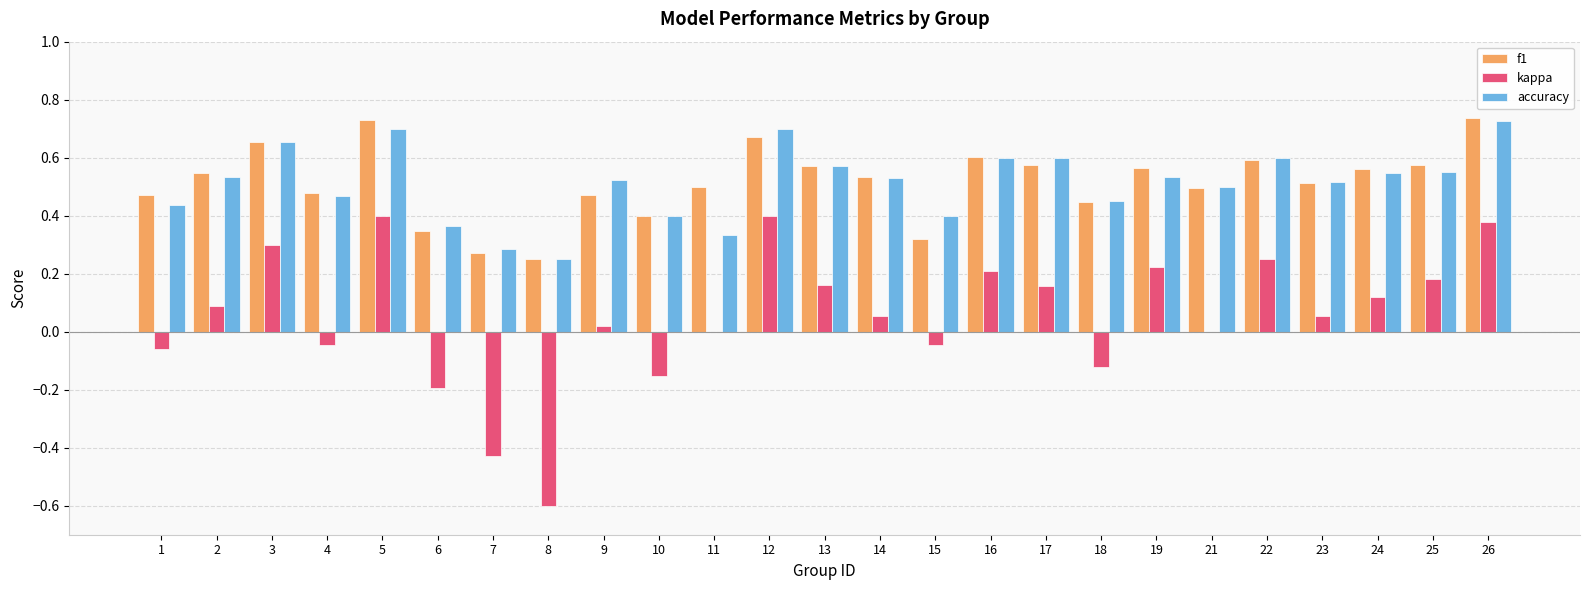

Are the bars horizontal?

No